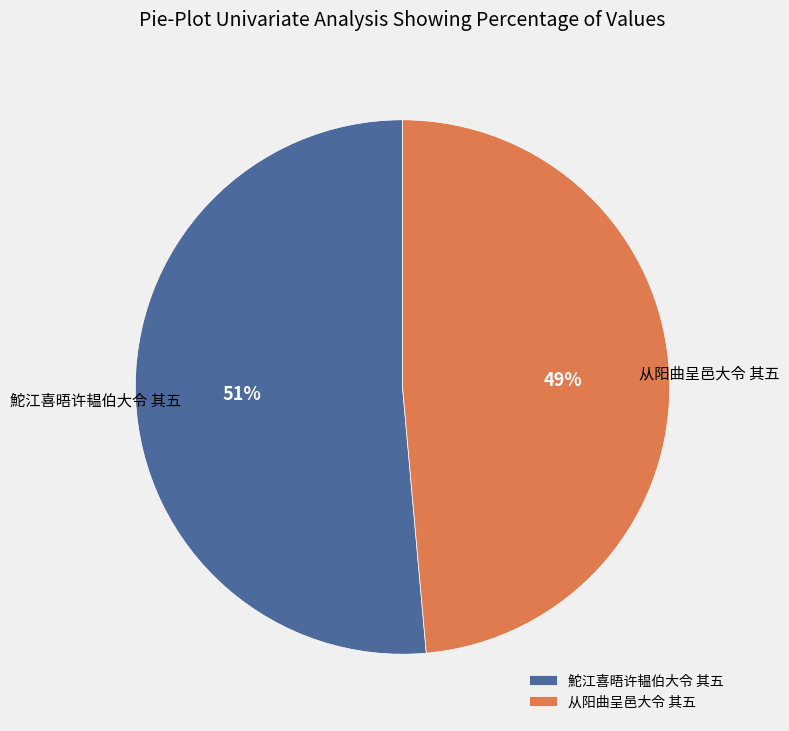

Count the number of slices in the pie.

2